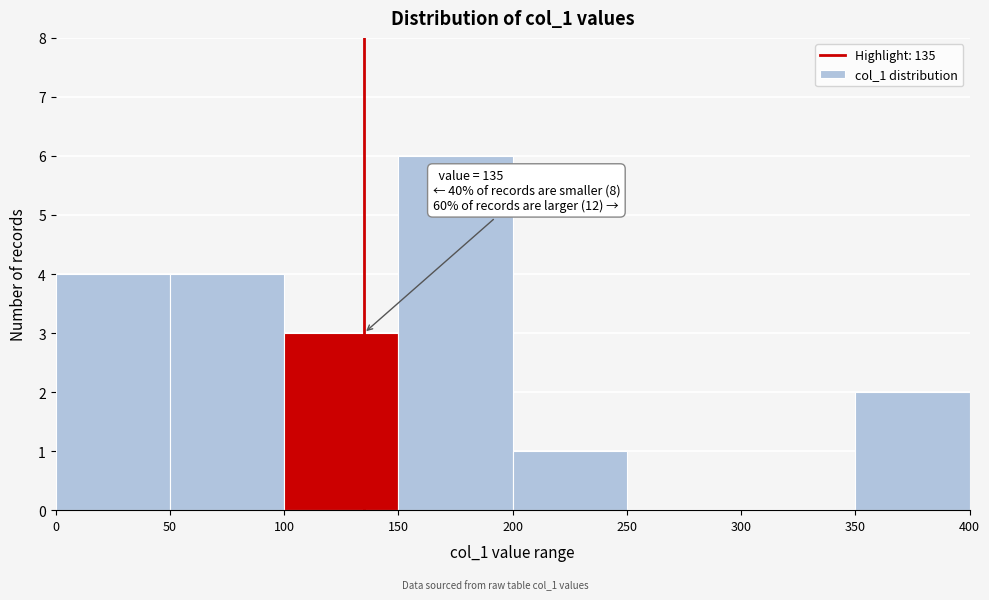

Over which range of the x-axis is the bar tallest?

150 to 200